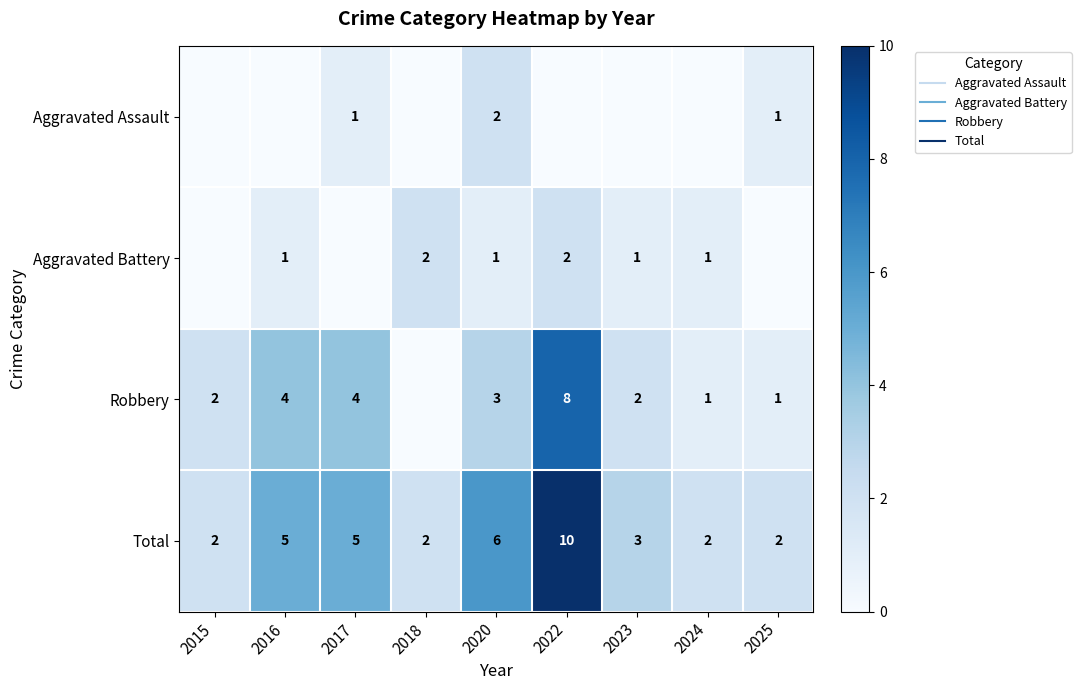

What is the total value across all series at 2023?

6